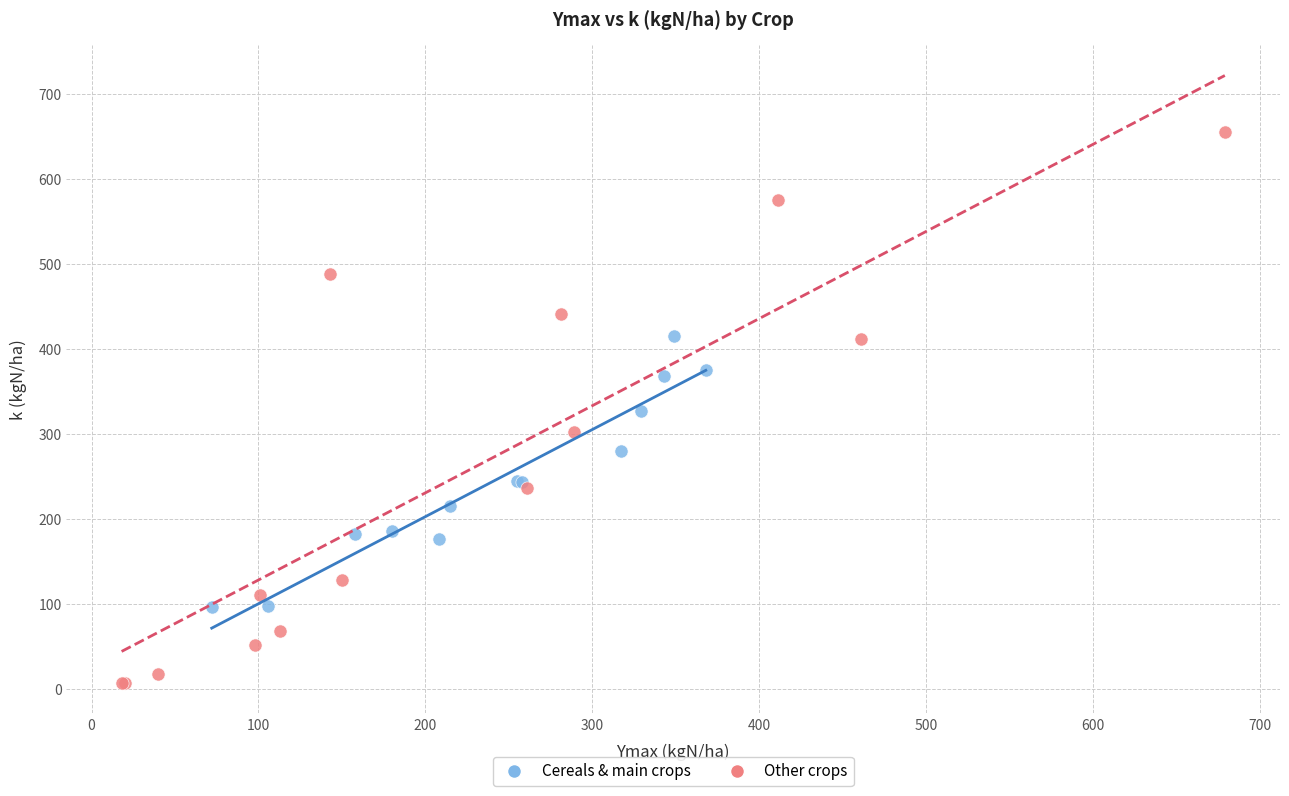

Which series contains the lowest Y value?

Other crops